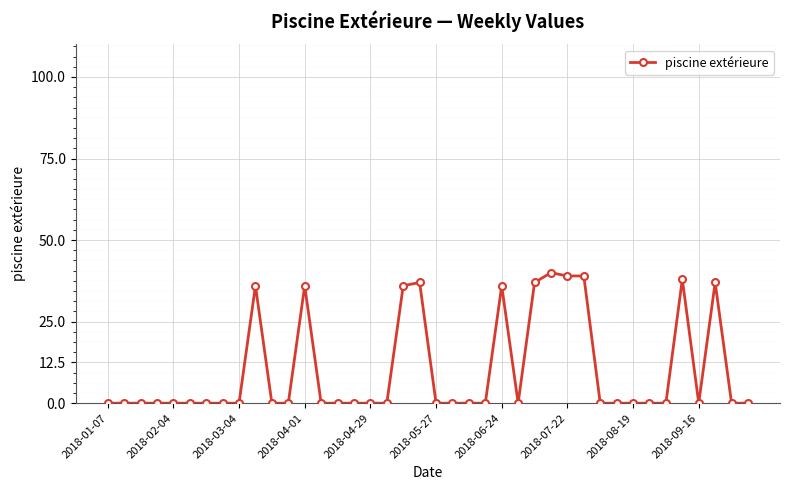

True or false: the data has more than 2 interior local peaks.

True